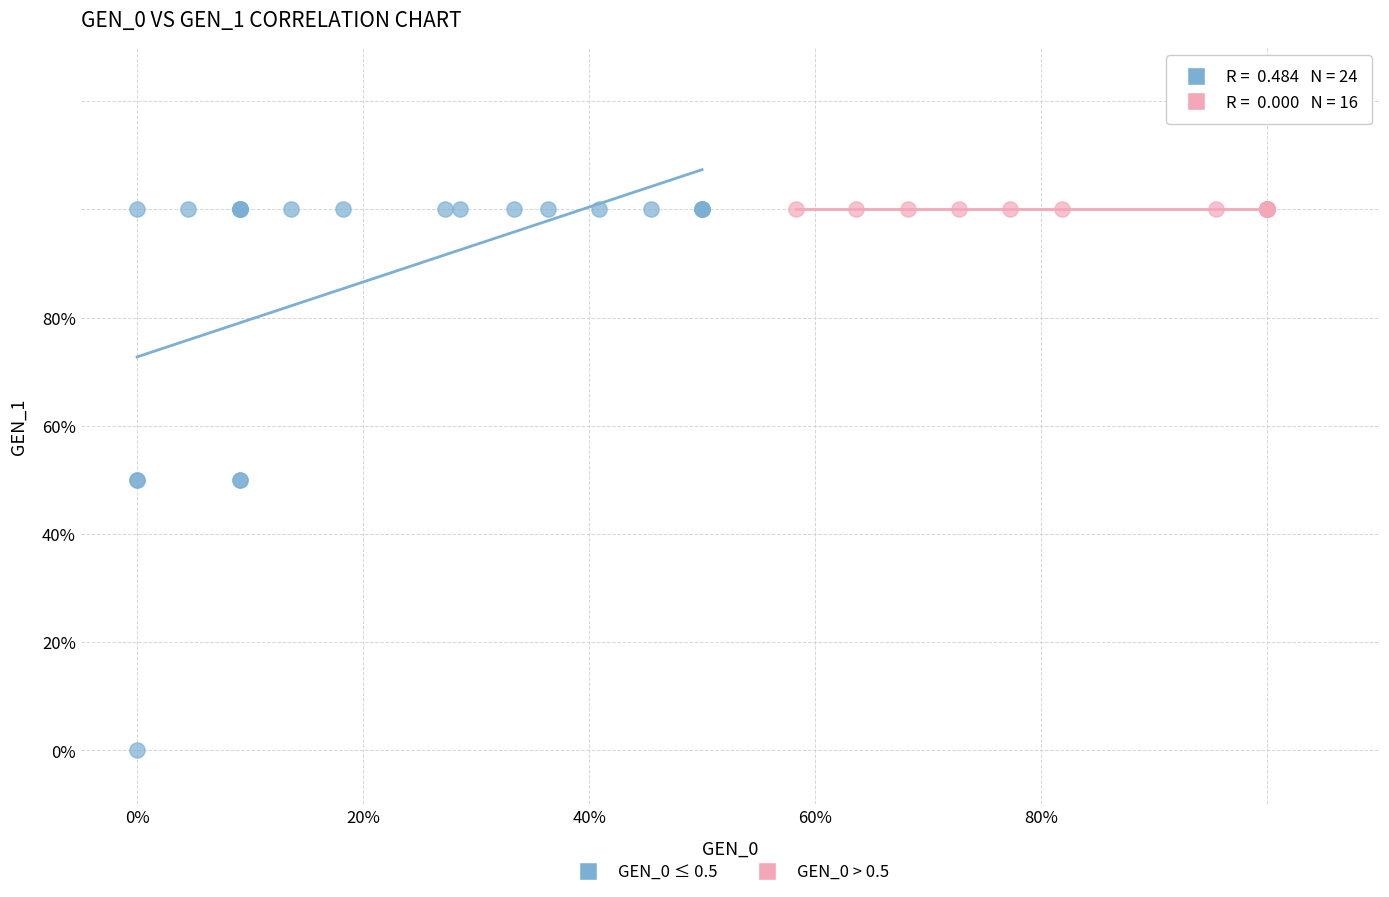

What are all the series names shown in the legend?

GEN_0 ≤ 0.5, GEN_0 > 0.5